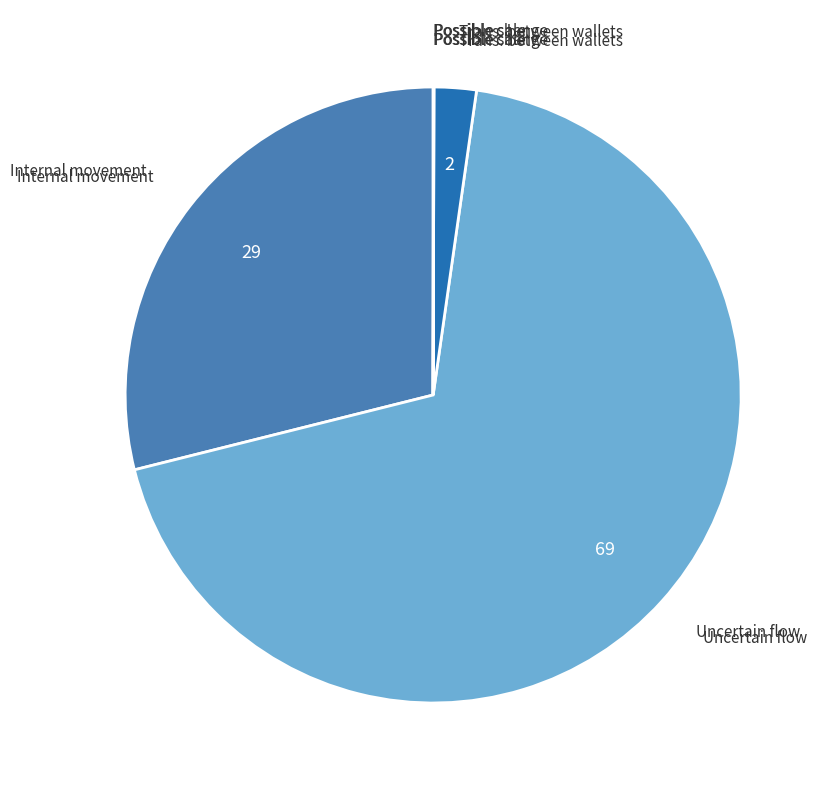

Is there any slice that represents more than half of the pie?

Yes